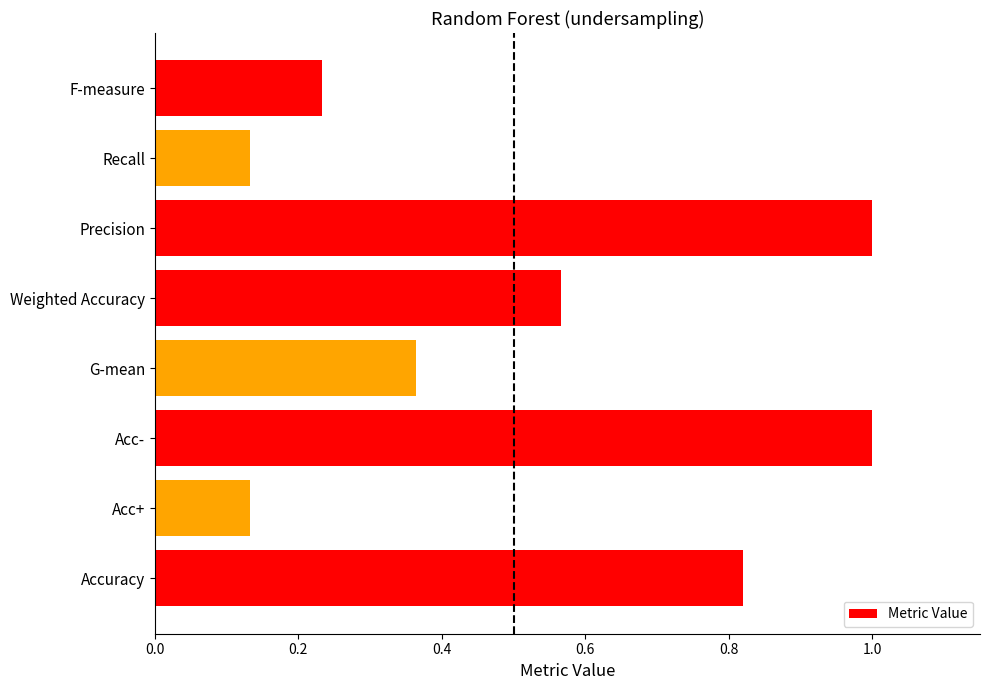

What is the difference between the maximum and minimum values?

0.9